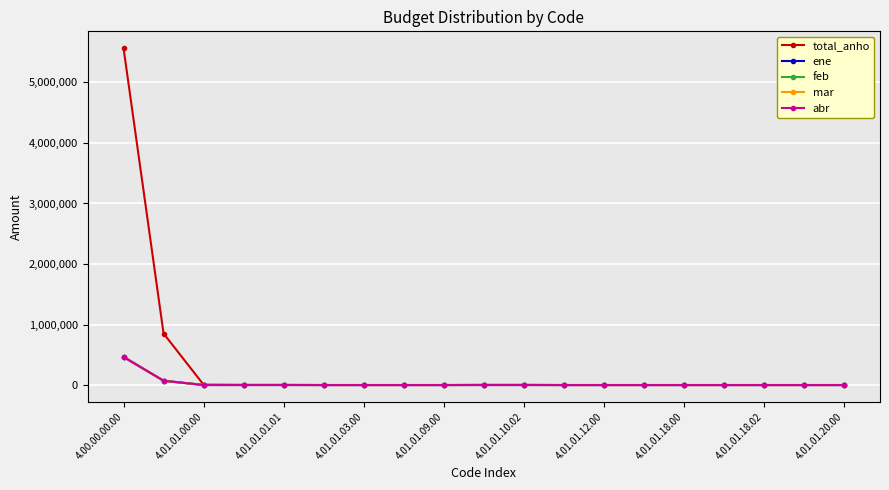

Does the chart have visible grid lines?

Yes